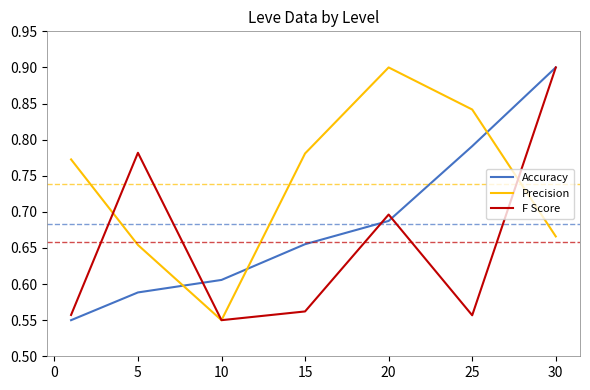

What is the sum of all F Score values?

4.6